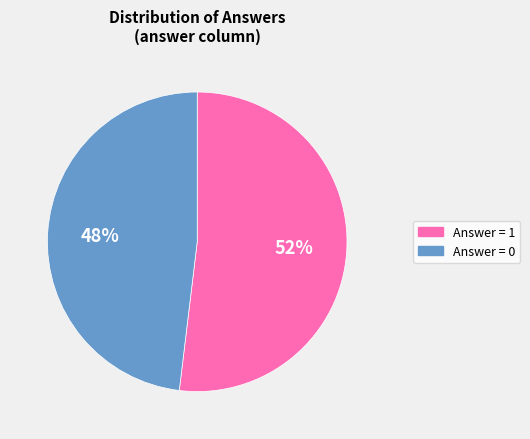

To the nearest percent, what is the difference between the largest and smallest slice percentages?

4%